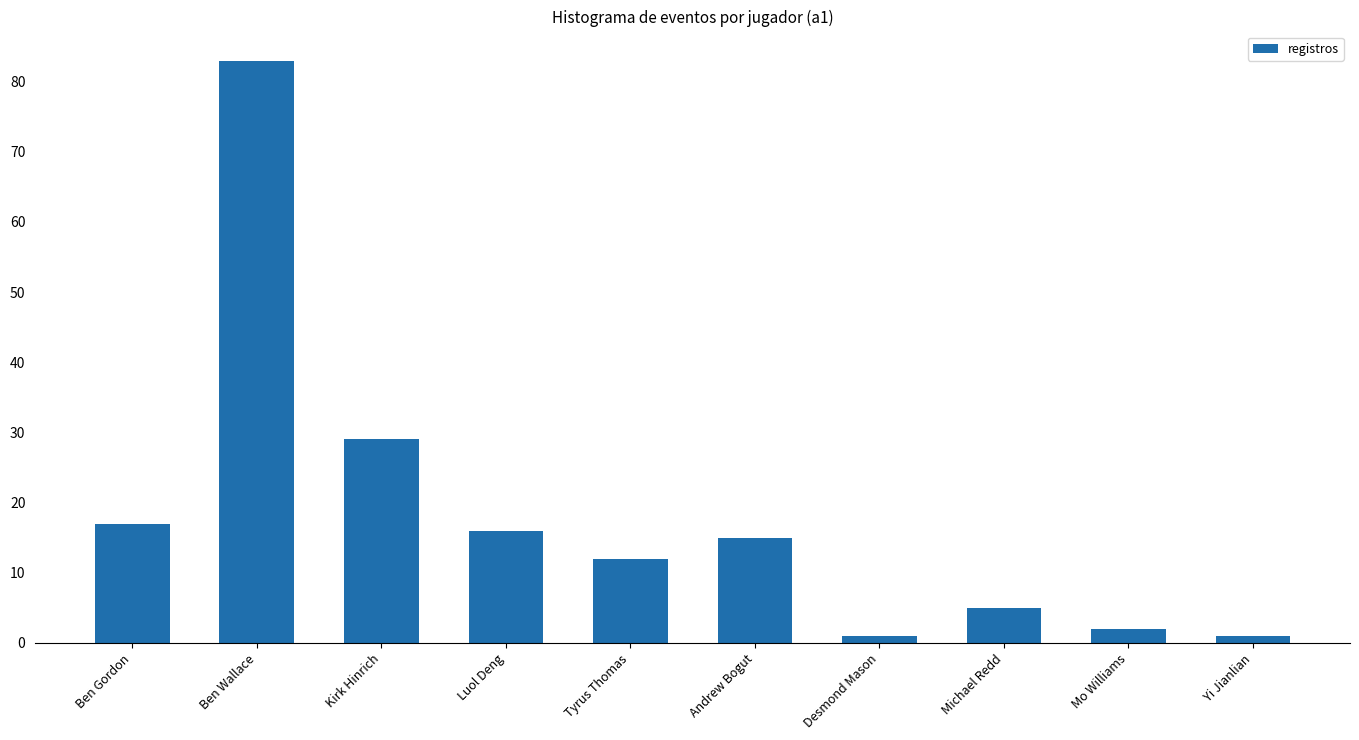

What is the change in value from Ben Wallace to Luol Deng?

-67